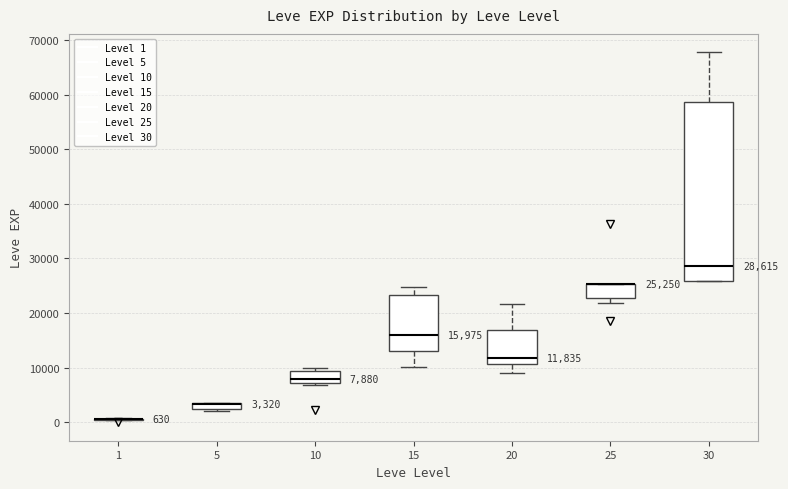

Comparing the boxes themselves (not the whiskers), which one is the tallest?

30